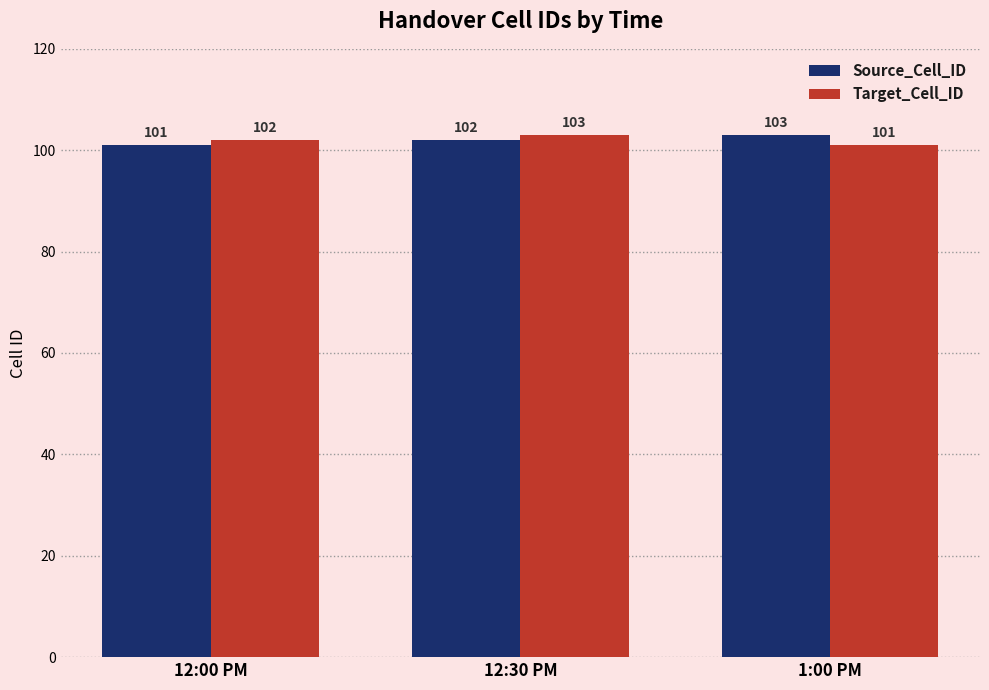

Is it true that Target_Cell_ID equals 48 at 12:30 PM?

False